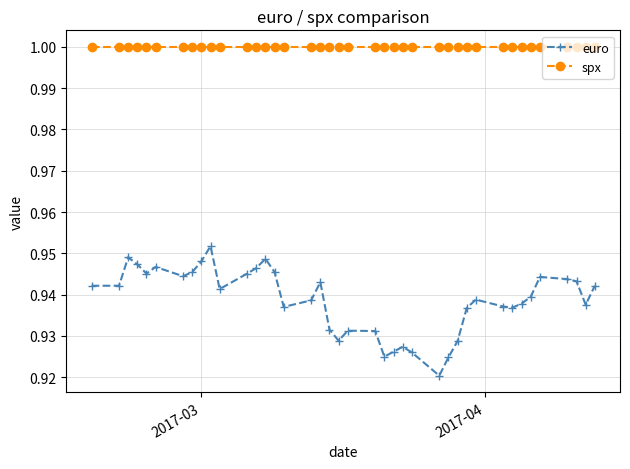

Rank the series by their average value, from highest to lowest.

spx, euro